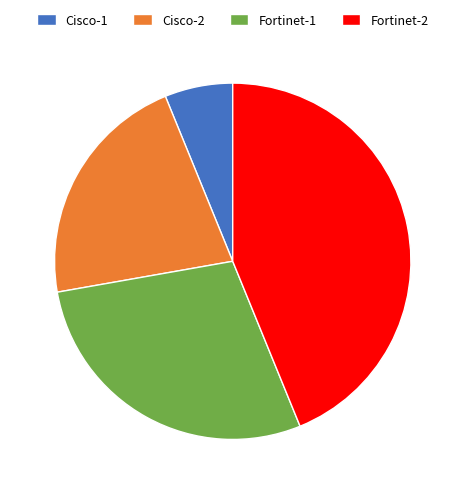

Count the number of slices in the pie.

4